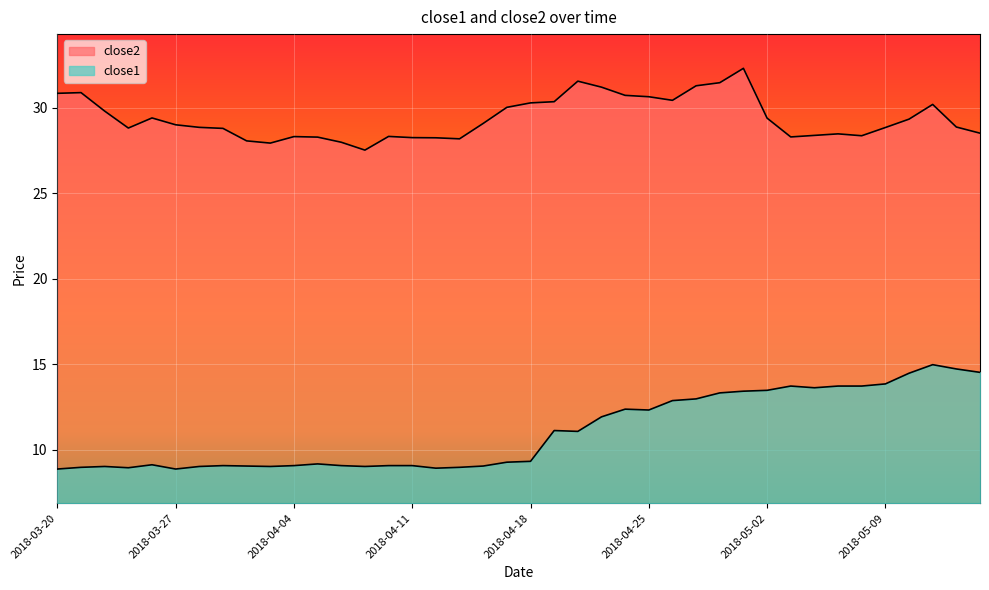

How many interior local peaks does the close1 series have?

8